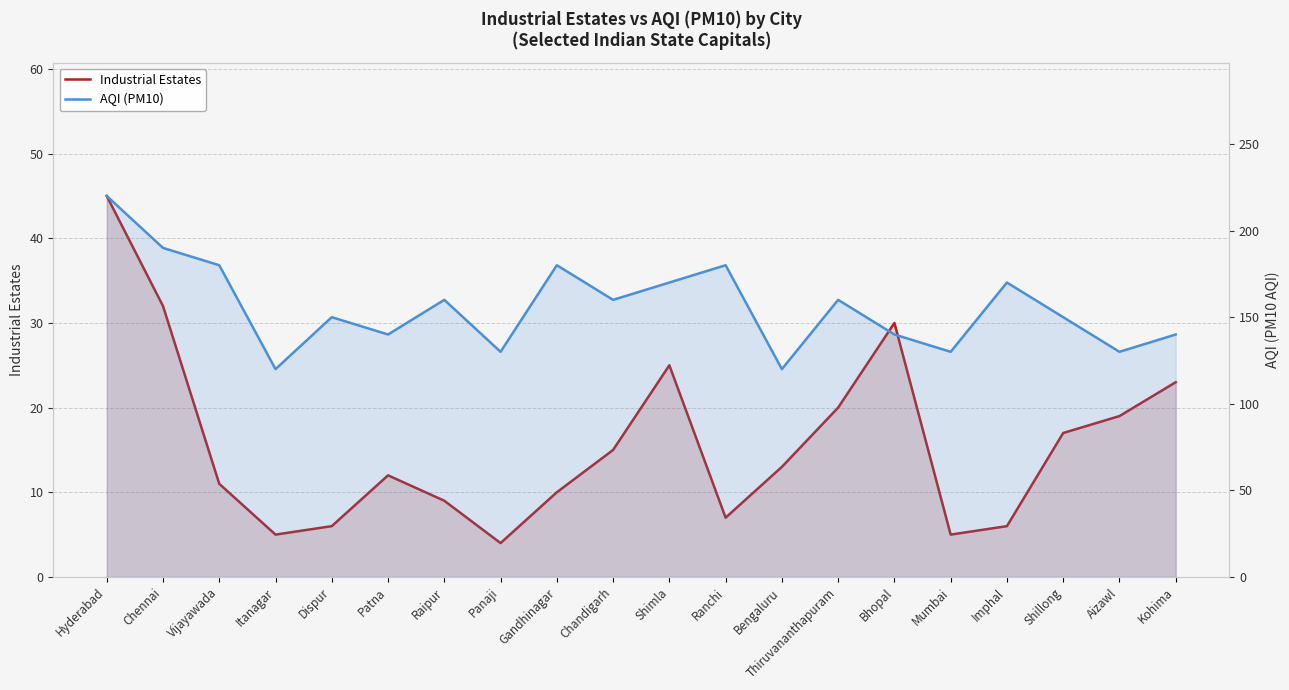

What is the approximate value of AQI (PM10) at Chennai, to the nearest 10?

190